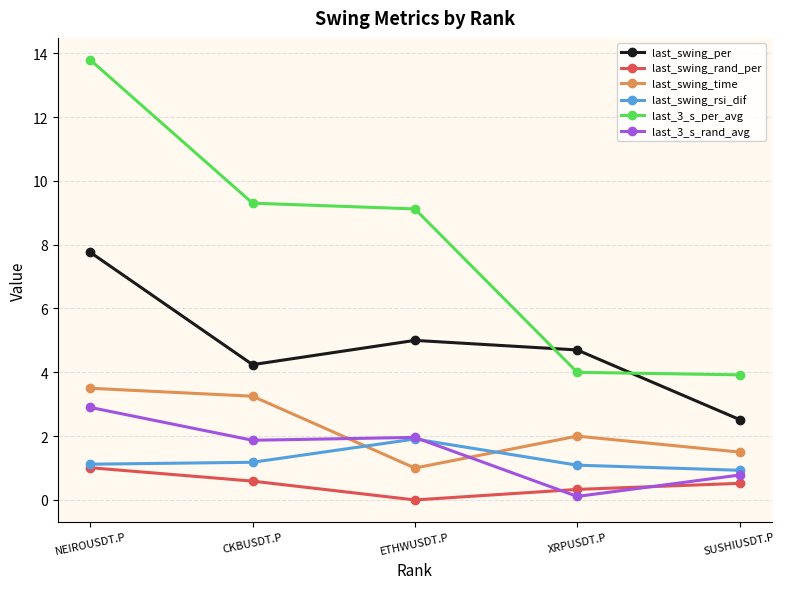

How many lines are shown in the chart?

6